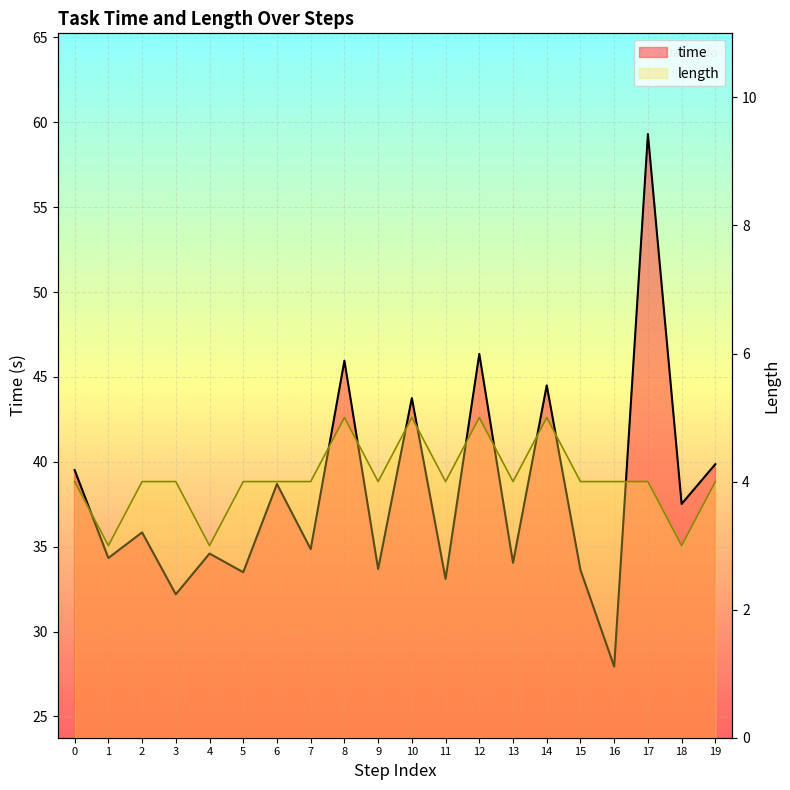

In time, how many points are lower than both neighbors (excluding endpoints)?

9